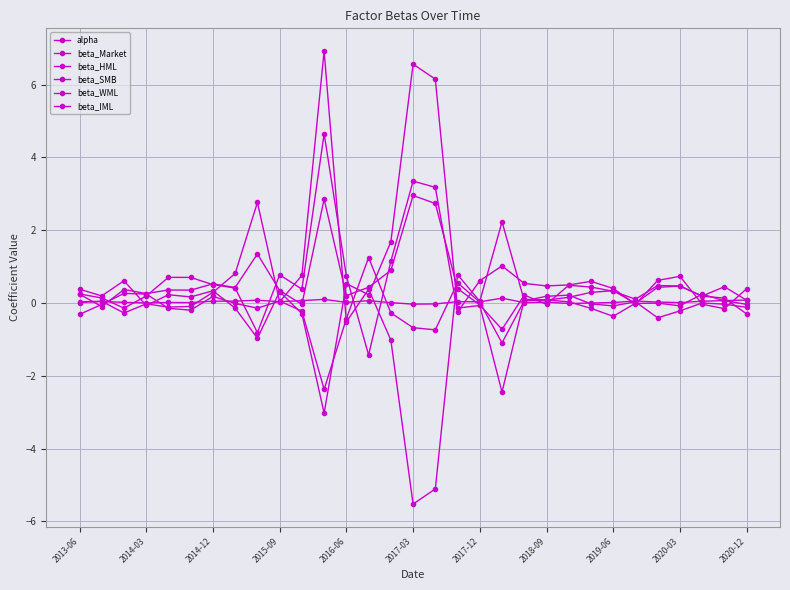

True or false: beta_WML and alpha intersect in this chart.

True